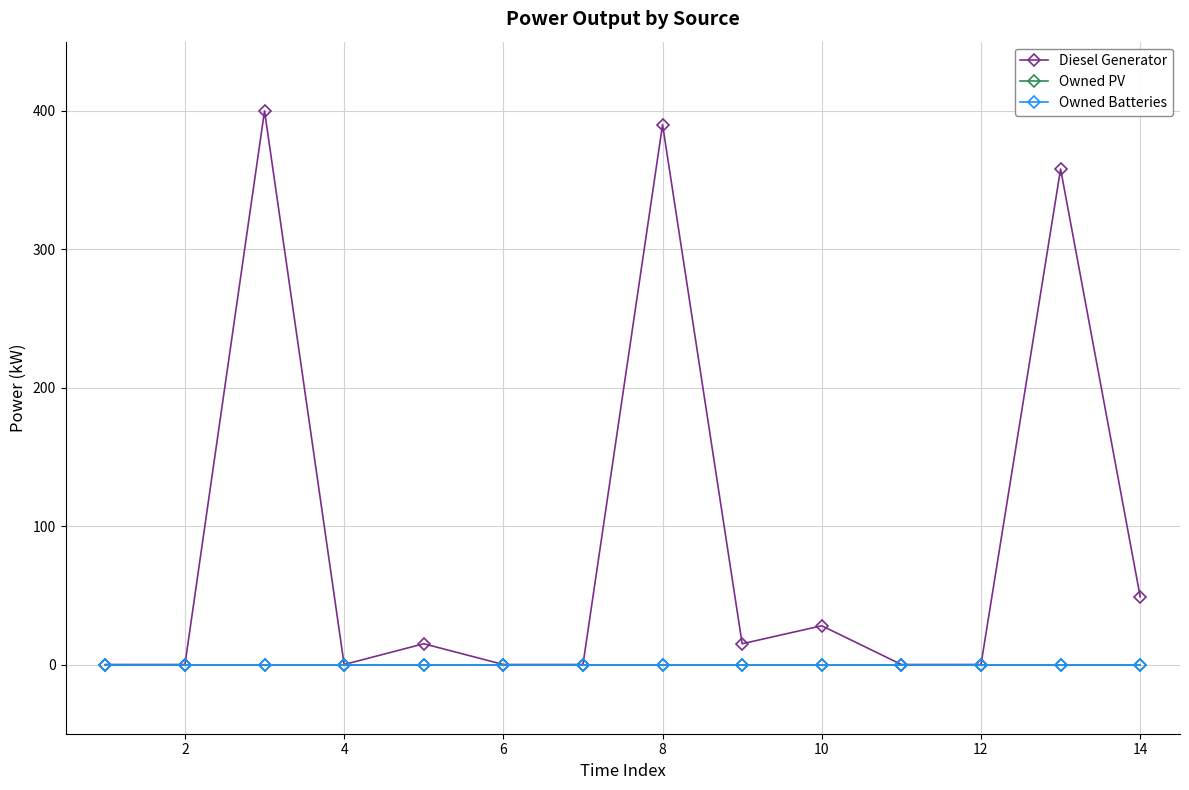

True or false: Diesel Generator and Owned PV cross at least once.

False